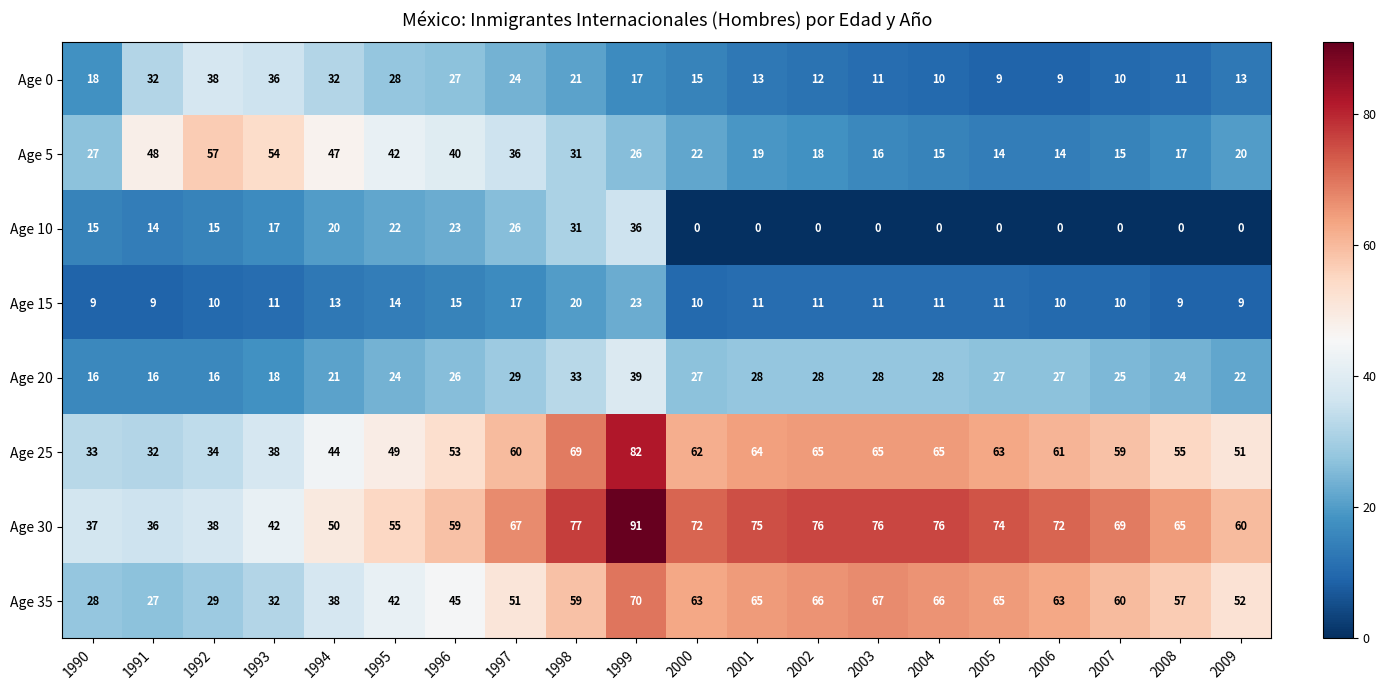

The value of Age 5 at 2001 is 19. True or false?

True